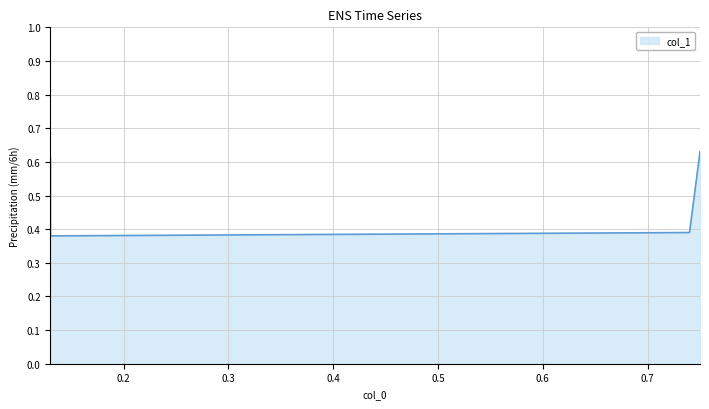

Where is the first local minimum?

0.13